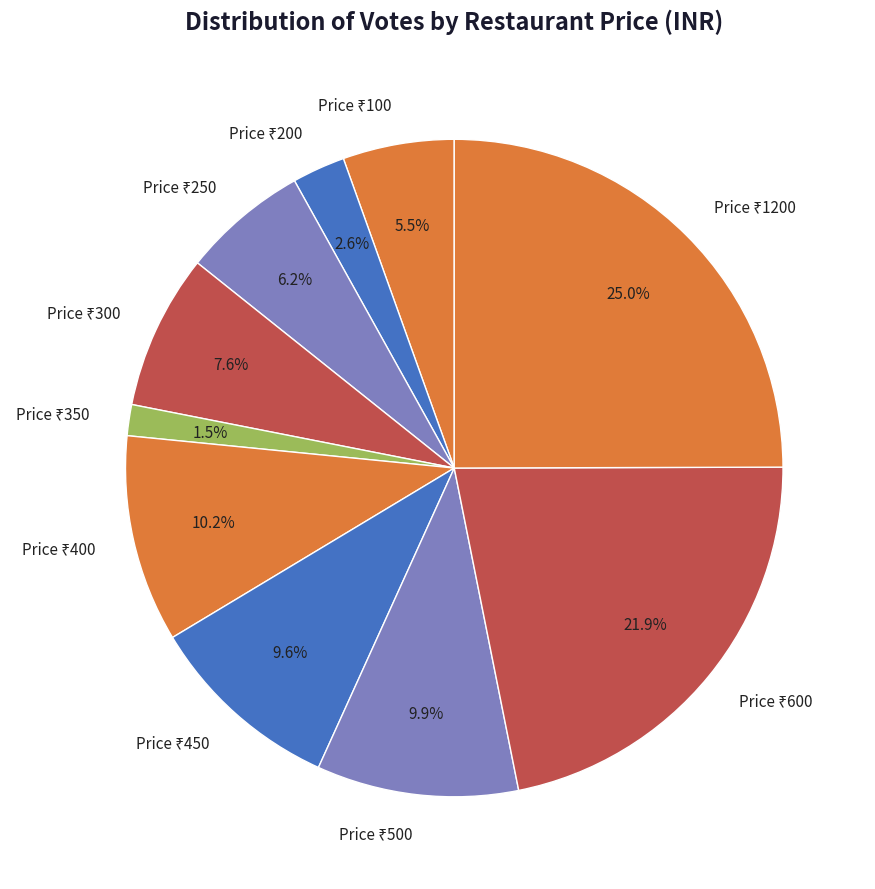

Is there any slice that represents more than half of the pie?

No